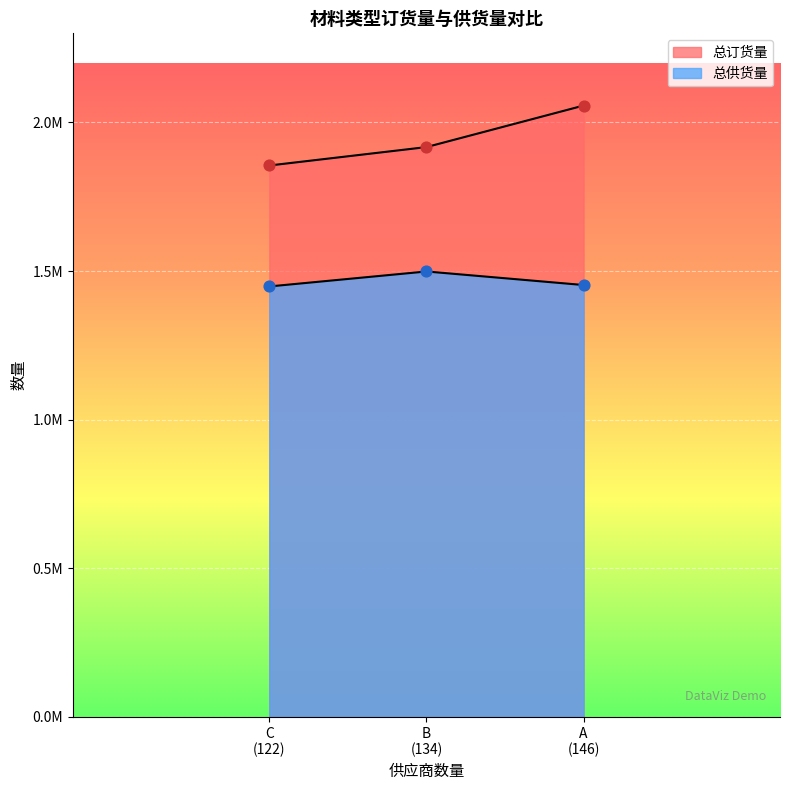

What is the total value across all series at A (146)?

3509960